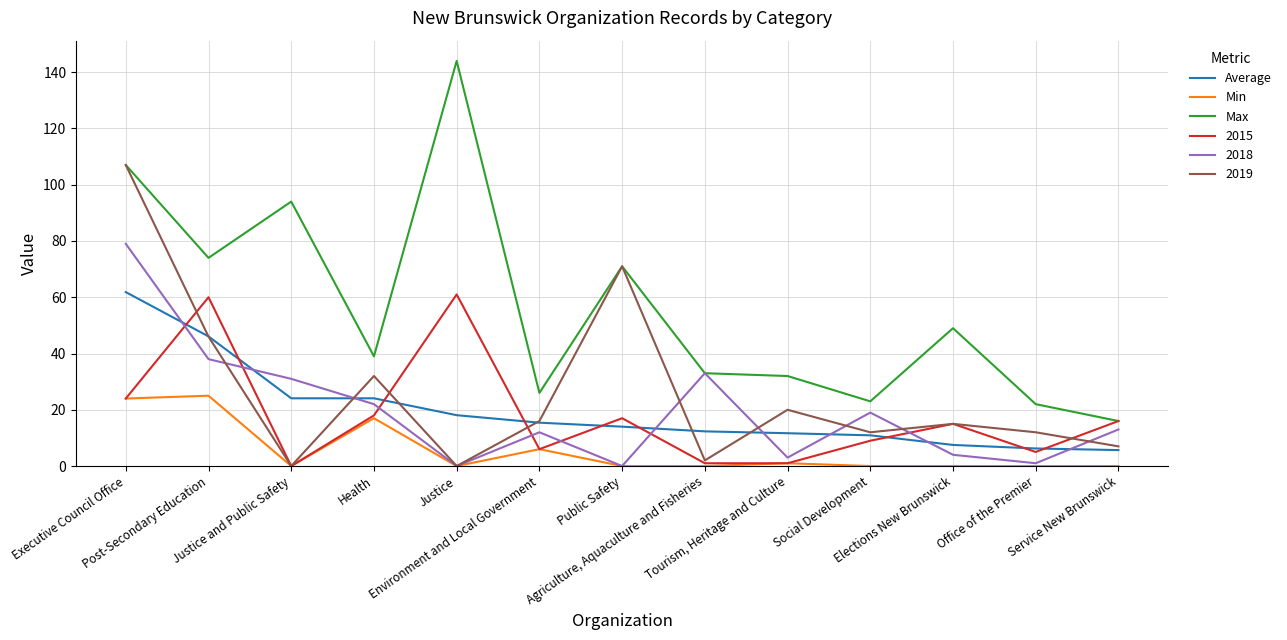

True or false: Min has a value of 0.0 at Service New Brunswick.

True